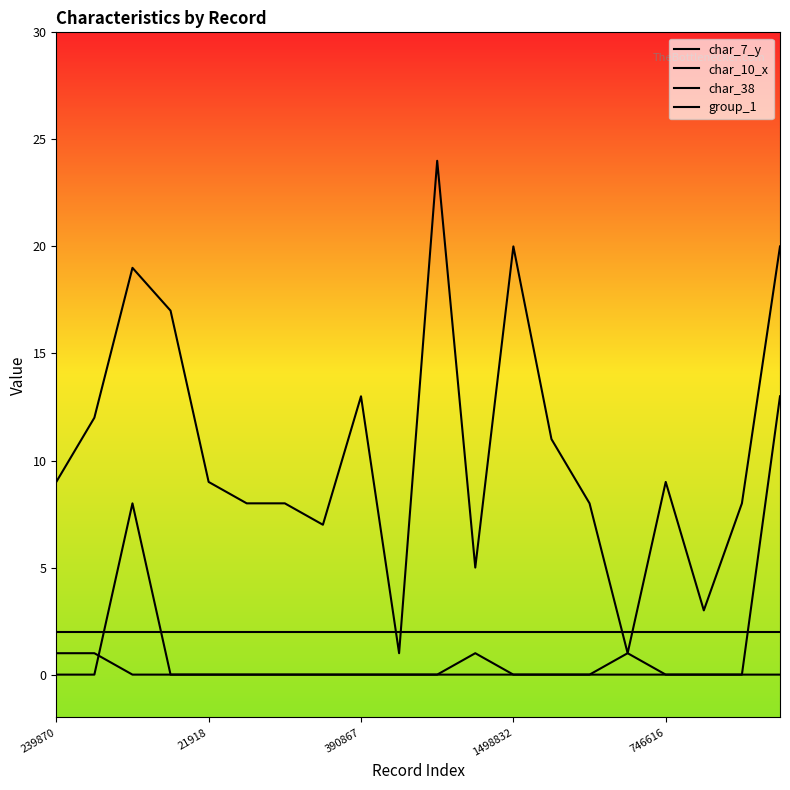

True or false: group_1 has more than 2 interior local peaks.

False